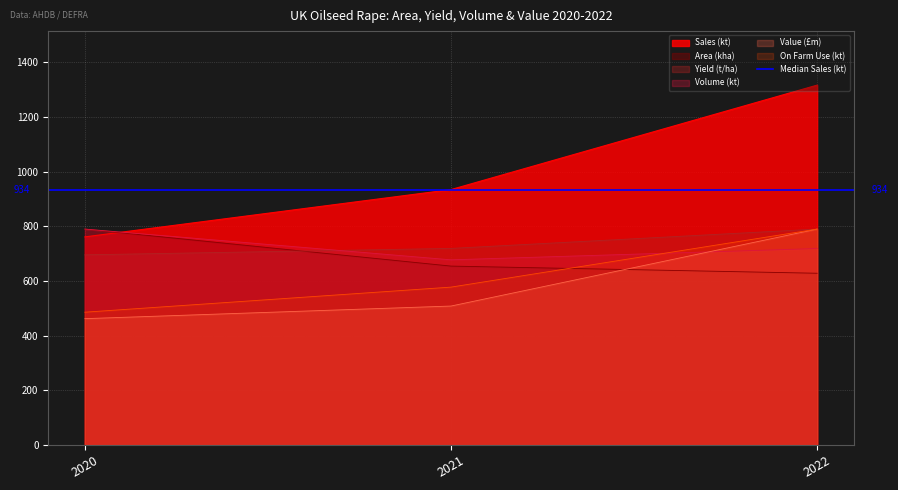

What is the sum of all On Farm Use (kt) values?

1852.6